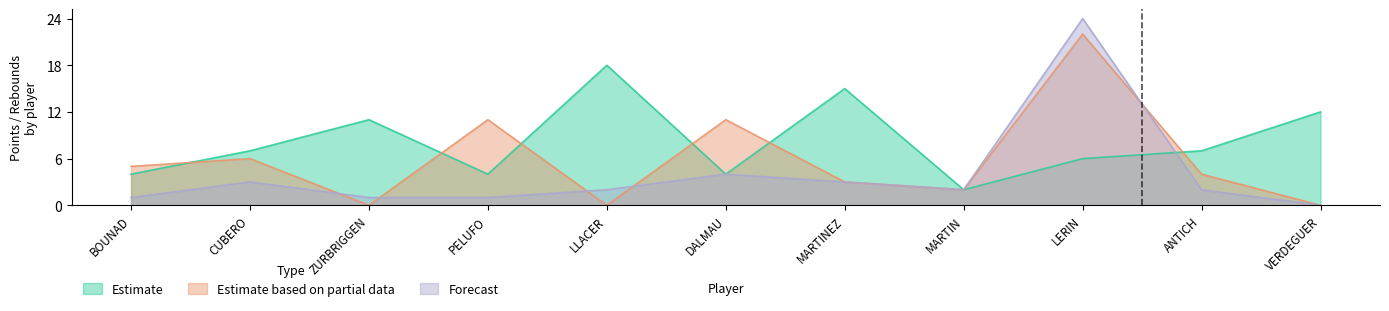

What is the average value of the Estimate based on partial data series?

6